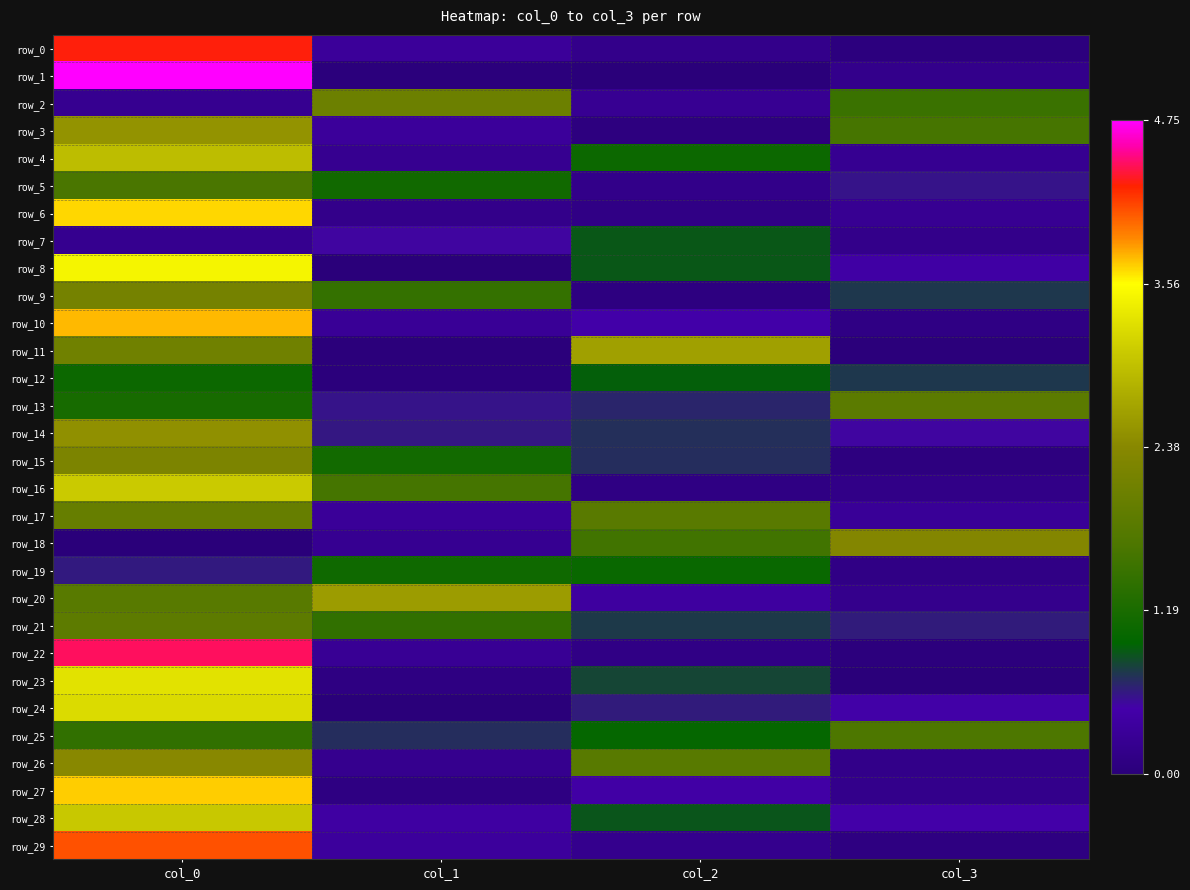

Is it true that row_27 equals 0.2 at col_3?

True